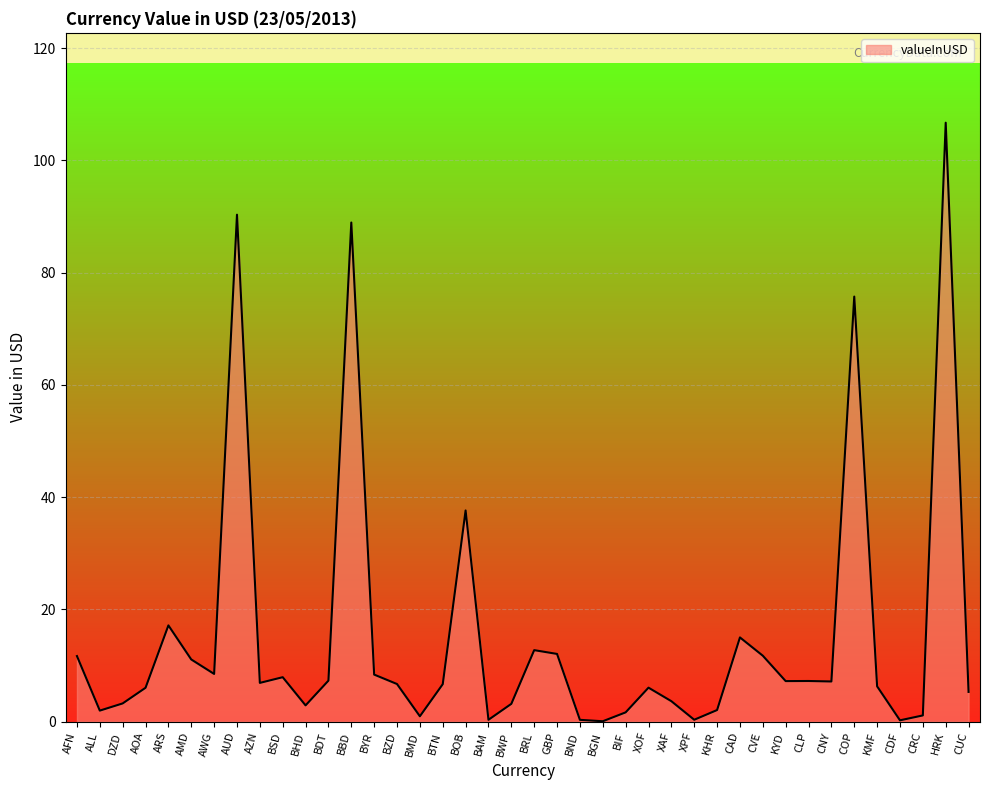

Where is the first local maximum?

ARS